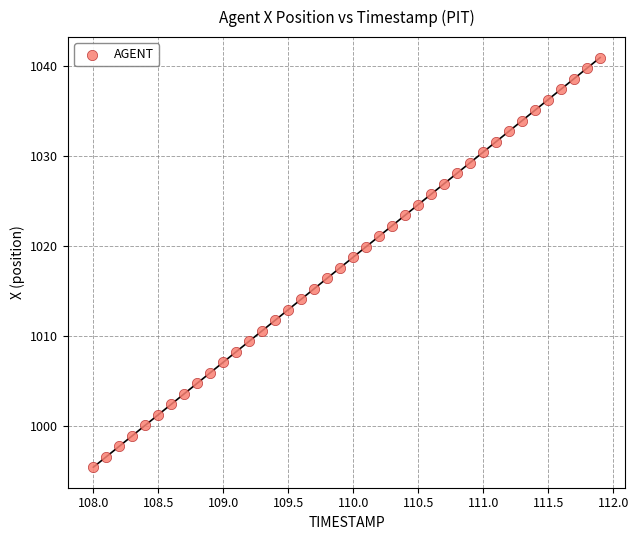

What is the range of X values (max minus min)?

3.9